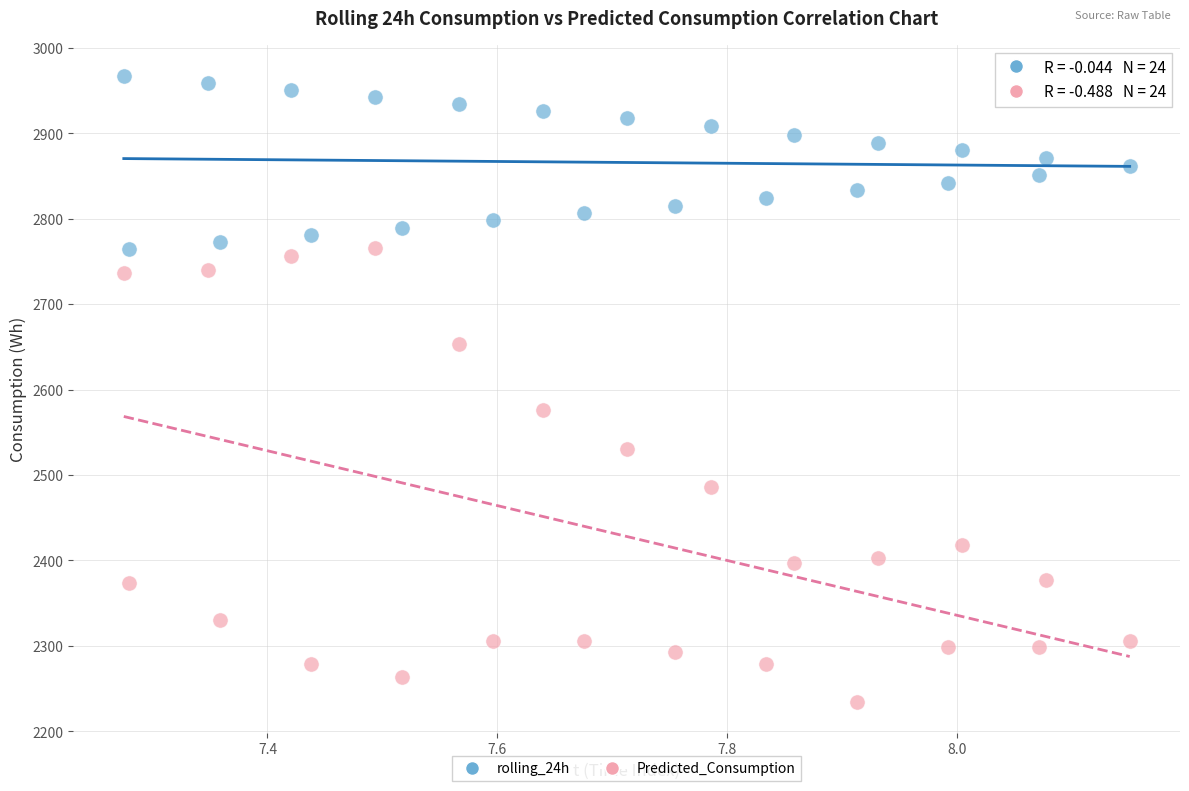

Across all data points, what is the range of X values (max minus min)?

0.9